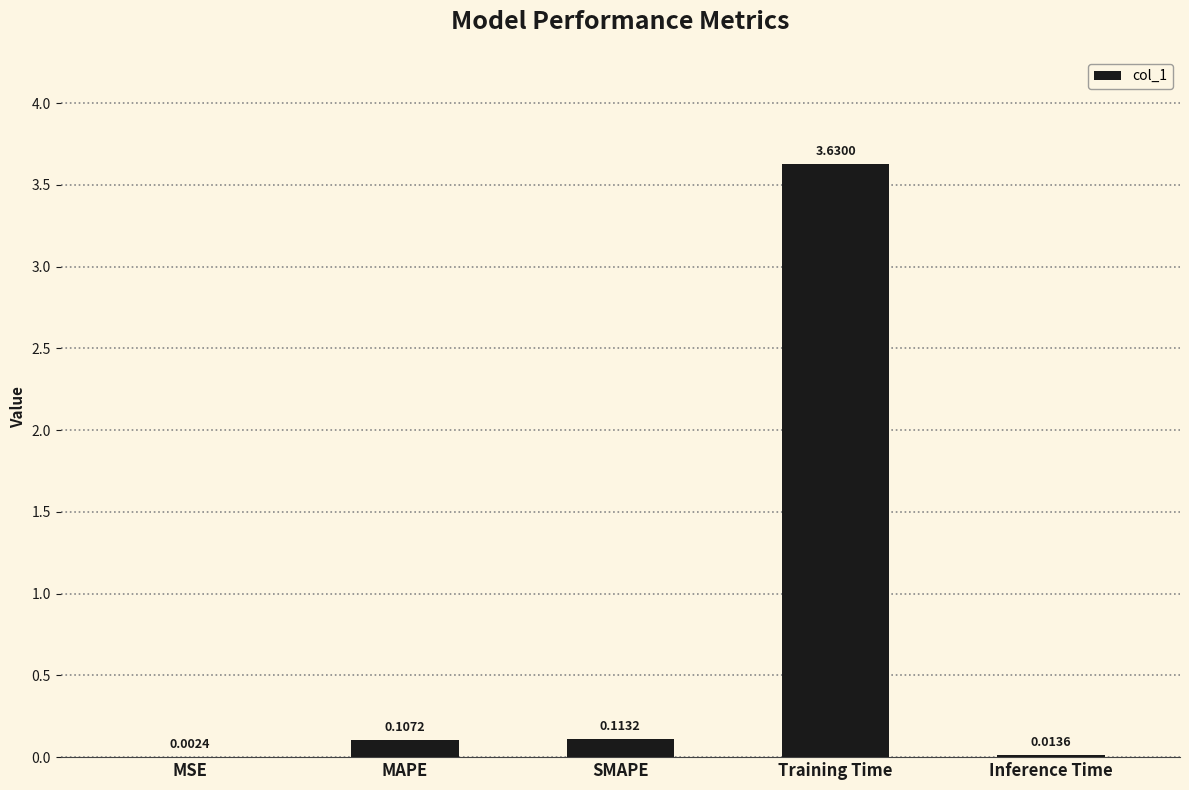

Are the bars horizontal?

No